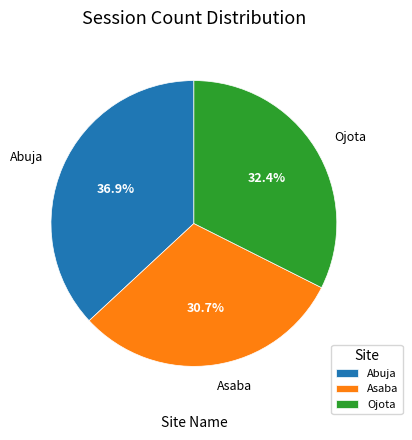

To the nearest percent, what is the combined percentage of Abuja and Asaba?

68%